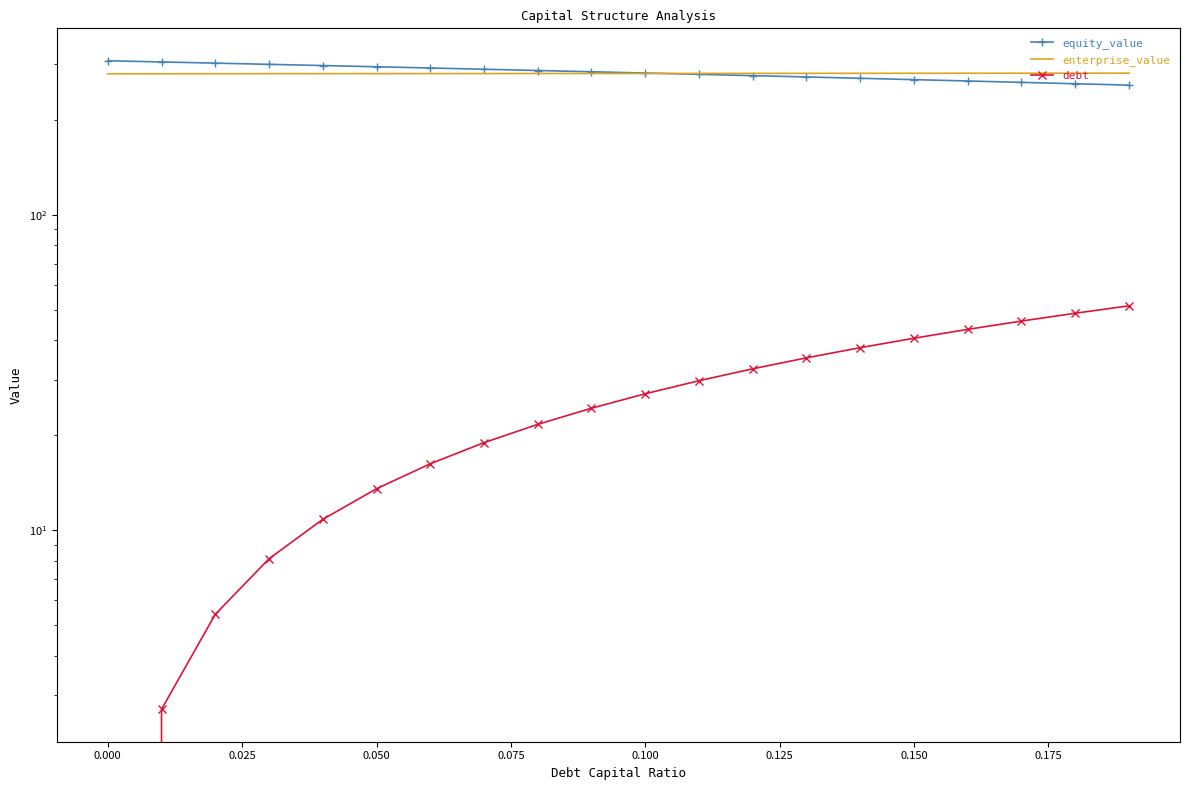

The value of enterprise_value at 19 is 63.6. True or false?

False